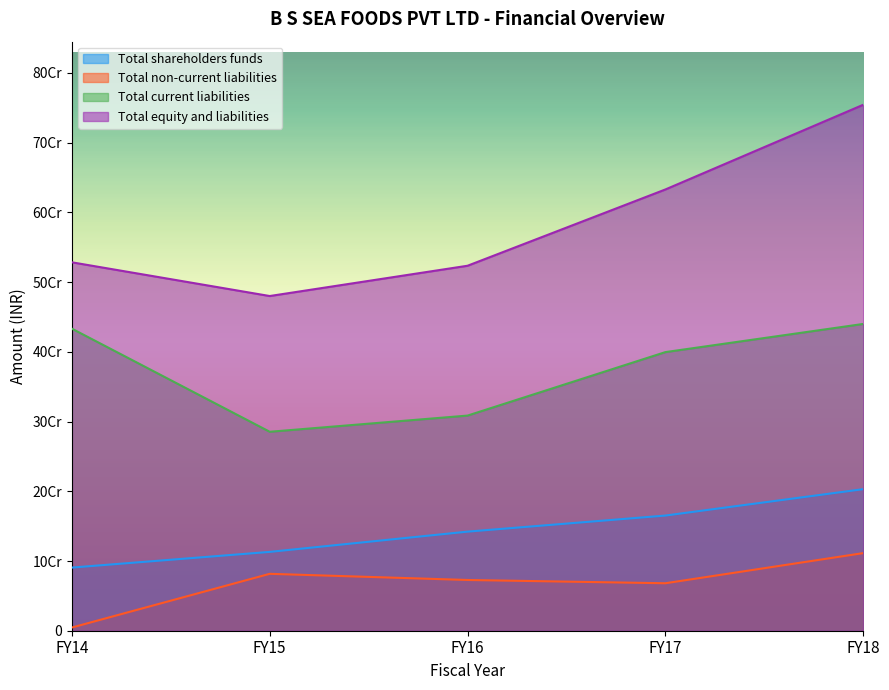

What is the total value across all series at FY18?

1508682223.5